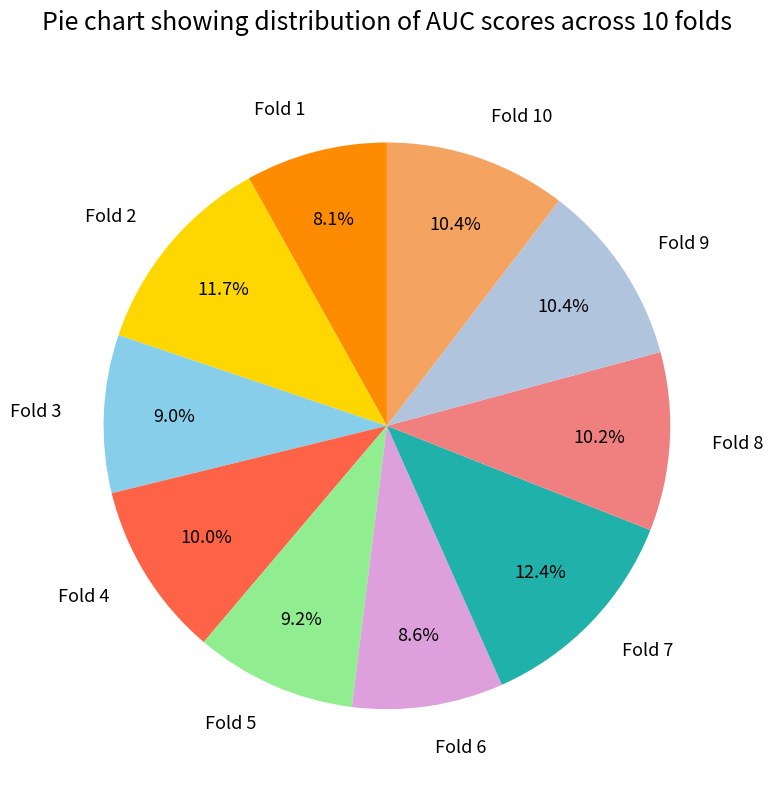

Is there any slice that represents more than half of the pie?

No